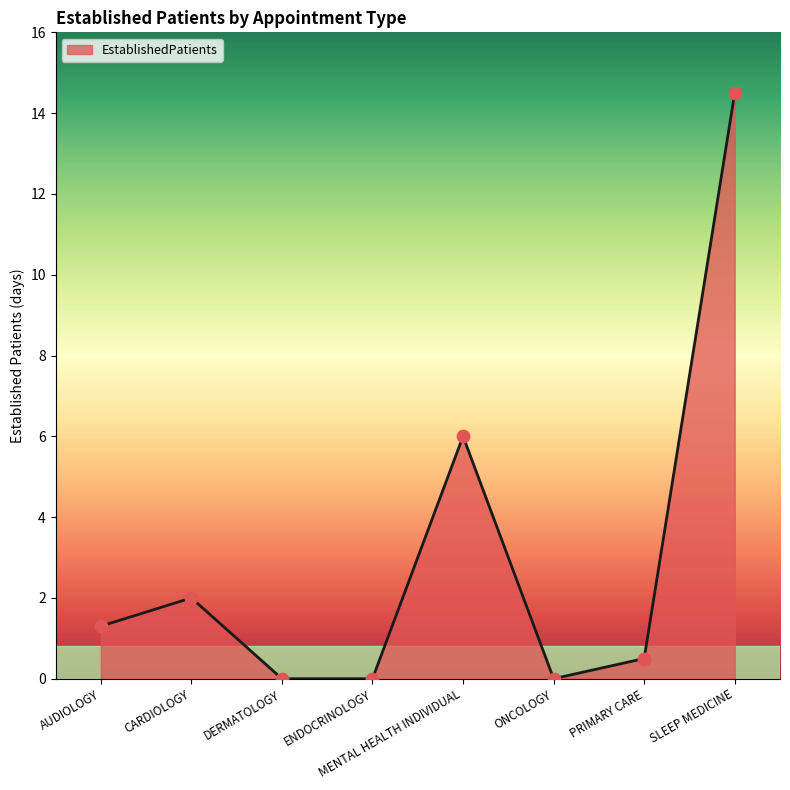

Which has a higher value, ENDOCRINOLOGY or MENTAL HEALTH INDIVIDUAL?

MENTAL HEALTH INDIVIDUAL